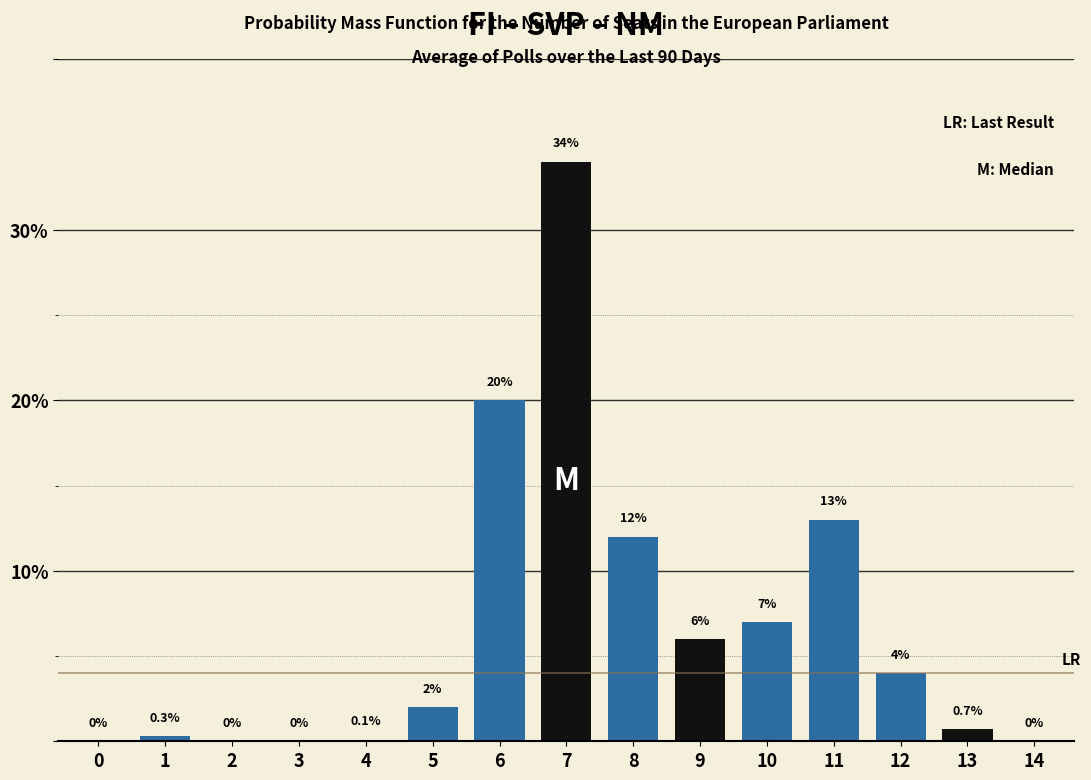

Reading left to right, list all the values displayed in this chart.

0=0.0	1=0.3	2=0.0	3=0.0	4=0.1	5=2.0	6=20.0	7=34.0	8=12.0	9=6.0	10=7.0	11=13.0	12=4.0	13=0.7	14=0.0